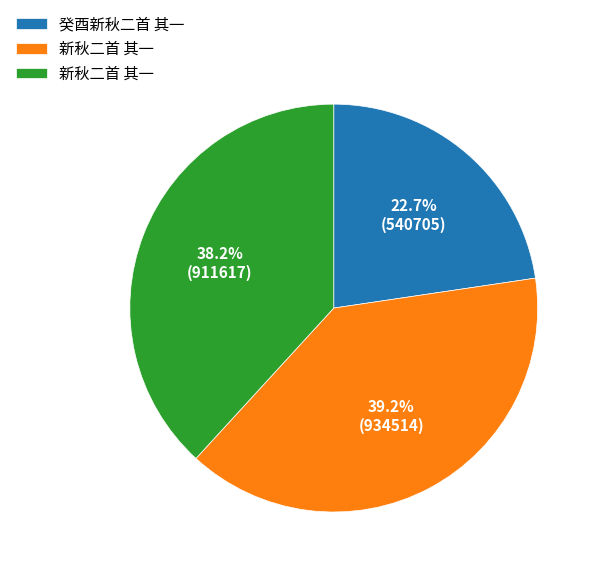

Is there a majority slice in this chart?

No